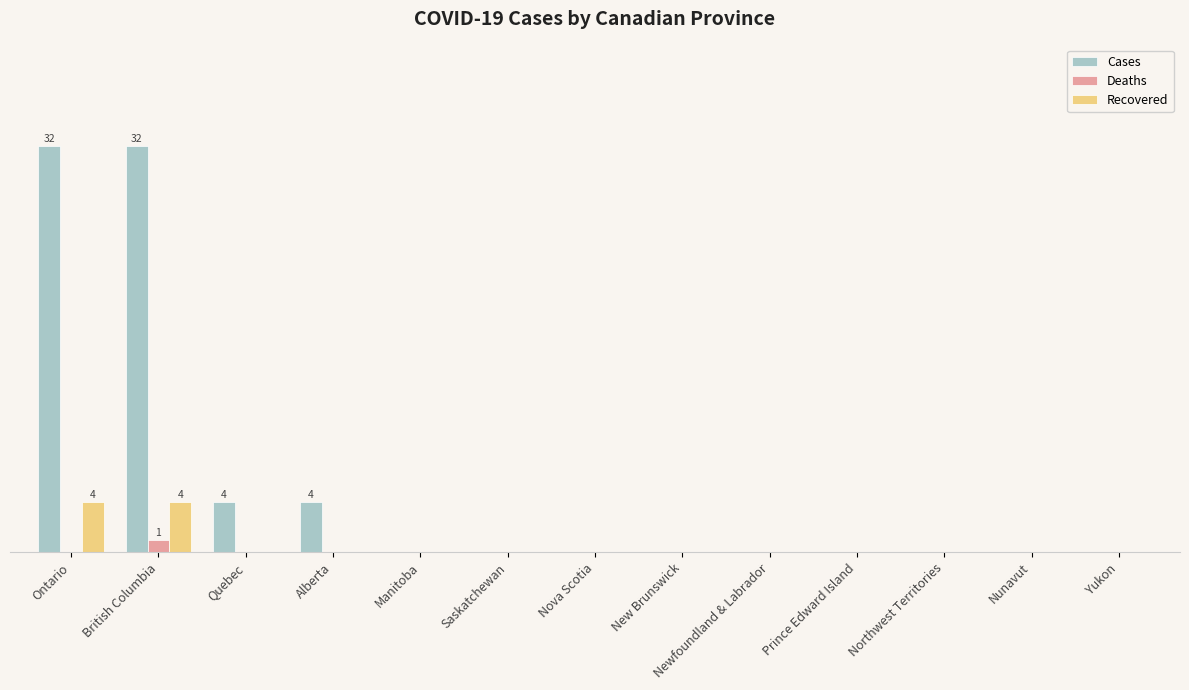

Rank the series by their maximum value, from highest to lowest.

Cases, Recovered, Deaths